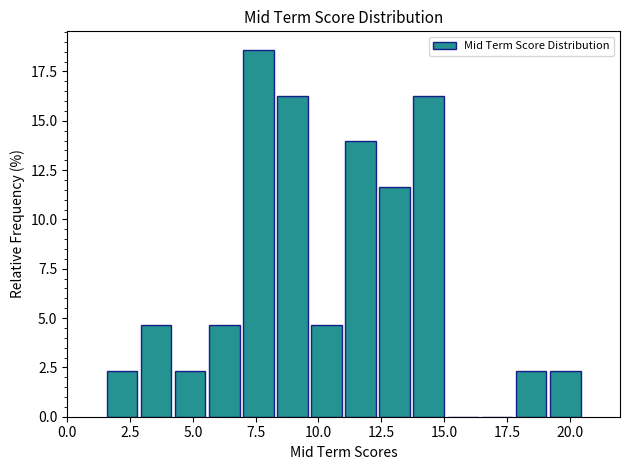

Read against the x-axis, roughly where is the centre of the tallest bar?

7.5